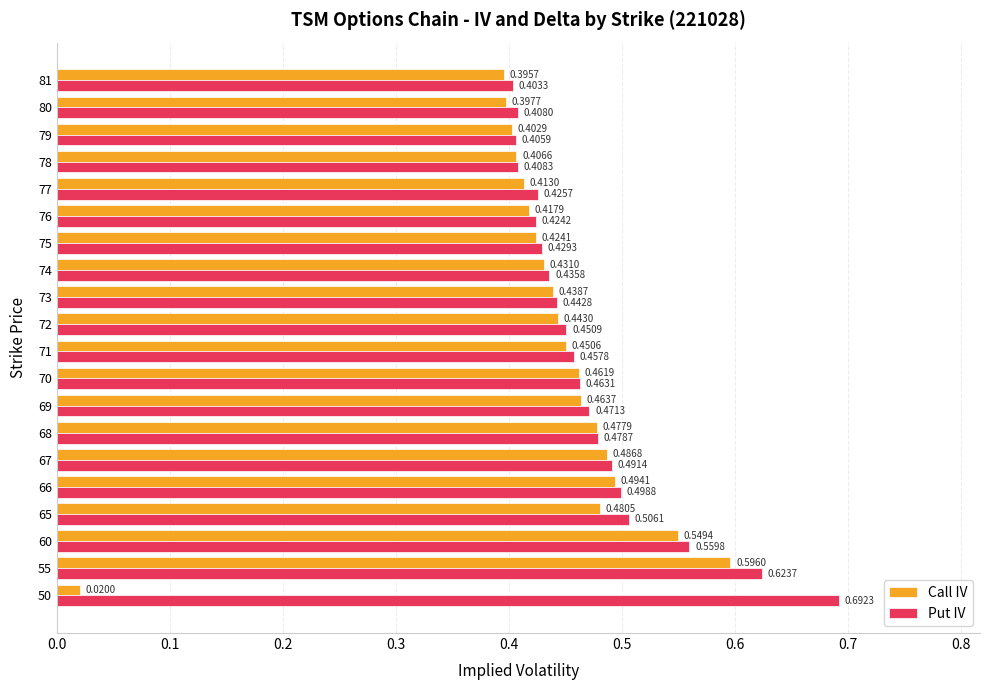

Which series has the widest spread of values?

Call IV